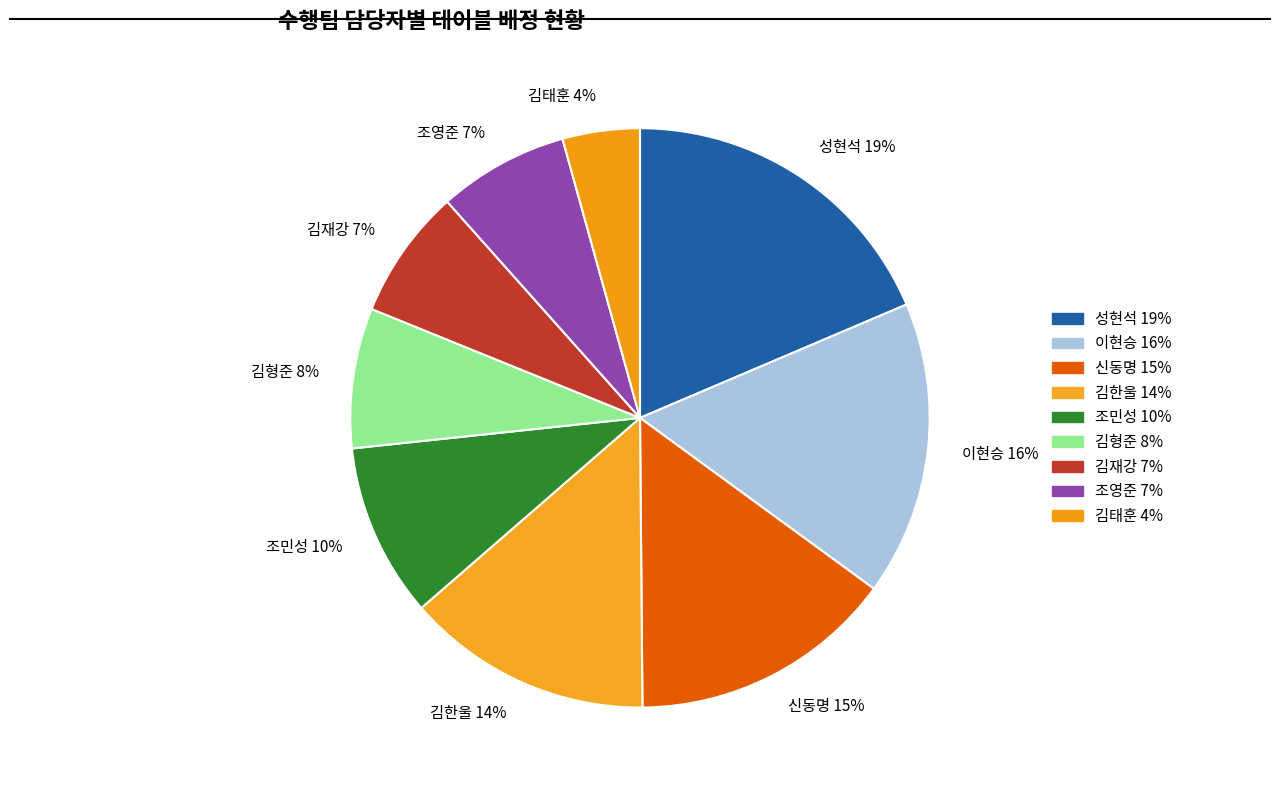

Between 김재강 and 김한울, which is larger?

김한울